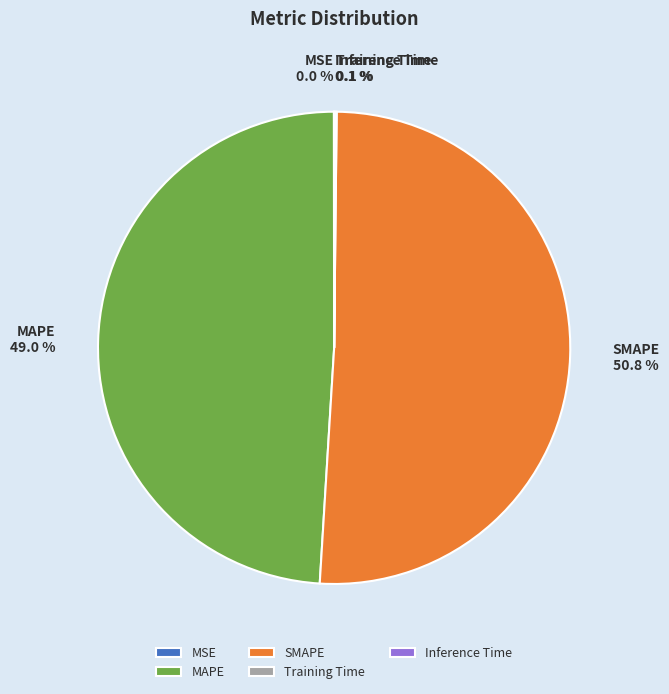

What is the largest slice in the pie chart?

SMAPE